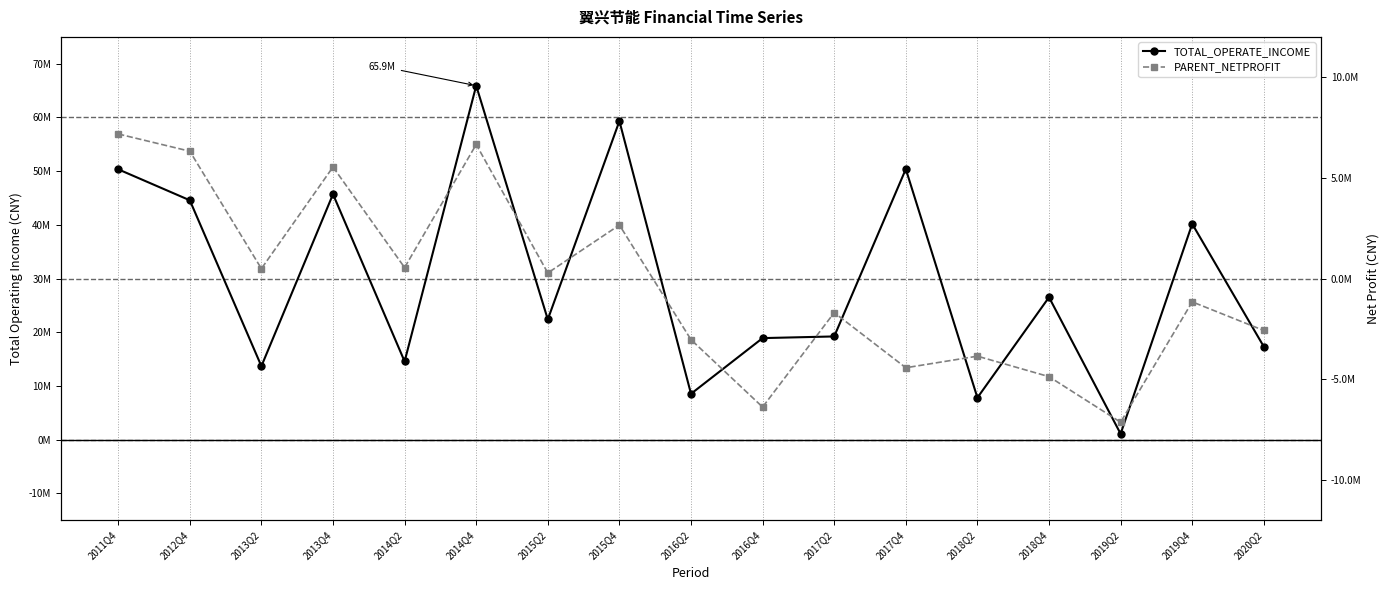

Rank the series by their maximum value, from lowest to highest.

PARENT_NETPROFIT, TOTAL_OPERATE_INCOME